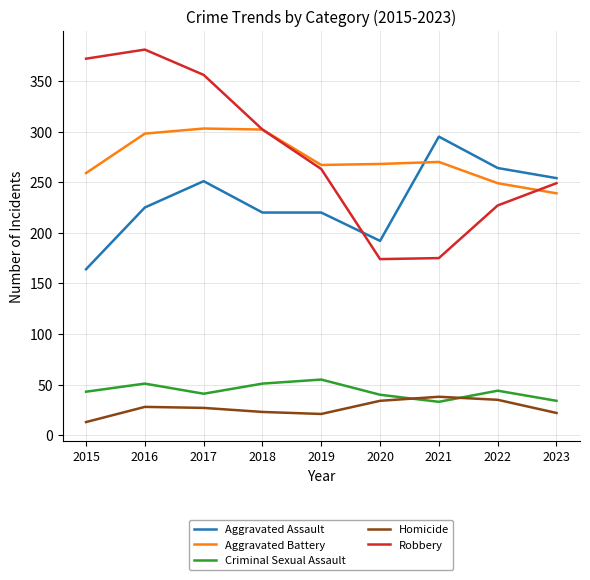

How many lines are shown in the chart?

5